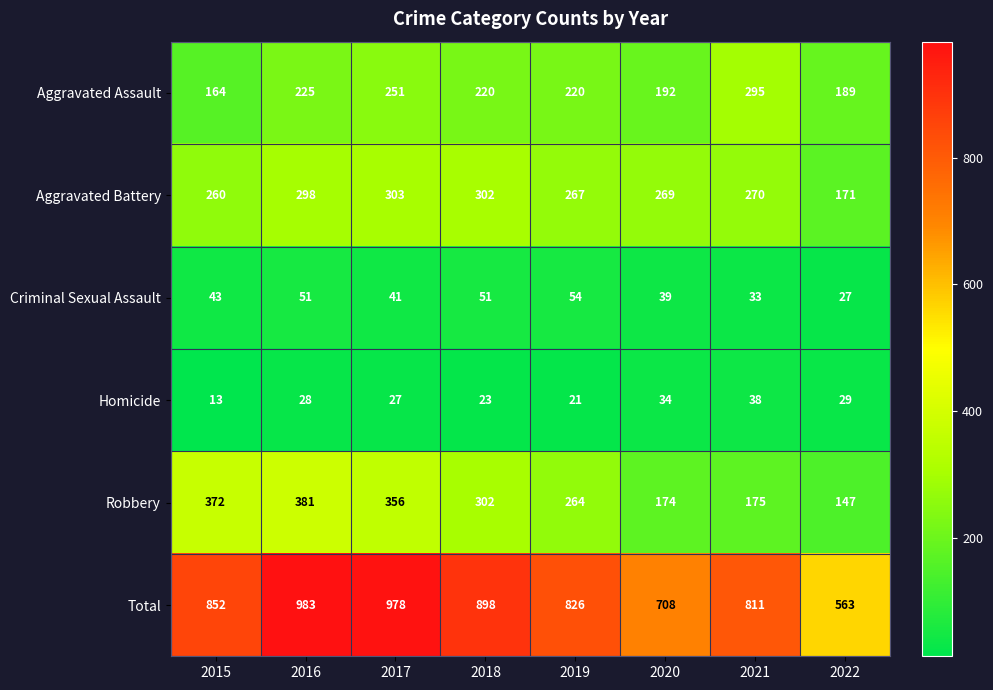

Rank the series at 2016 from highest to lowest value.

Total, Robbery, Aggravated Battery, Aggravated Assault, Criminal Sexual Assault, Homicide